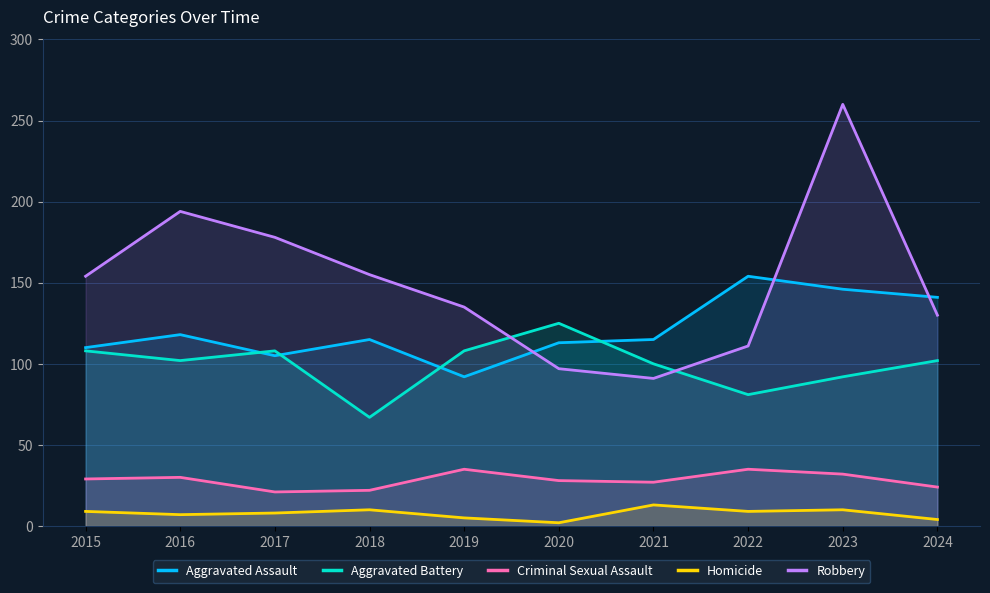

Does the chart display data point markers on the line(s)?

No